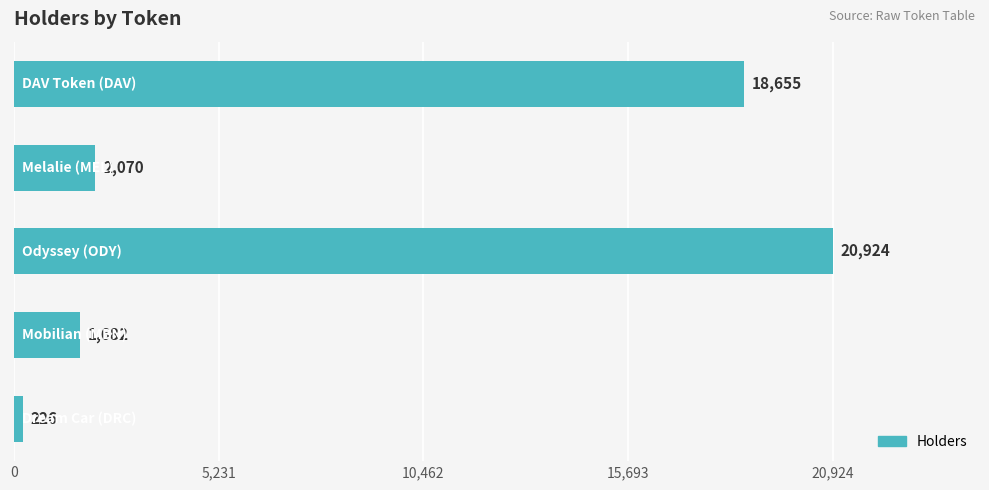

How many values are below 2070?

2